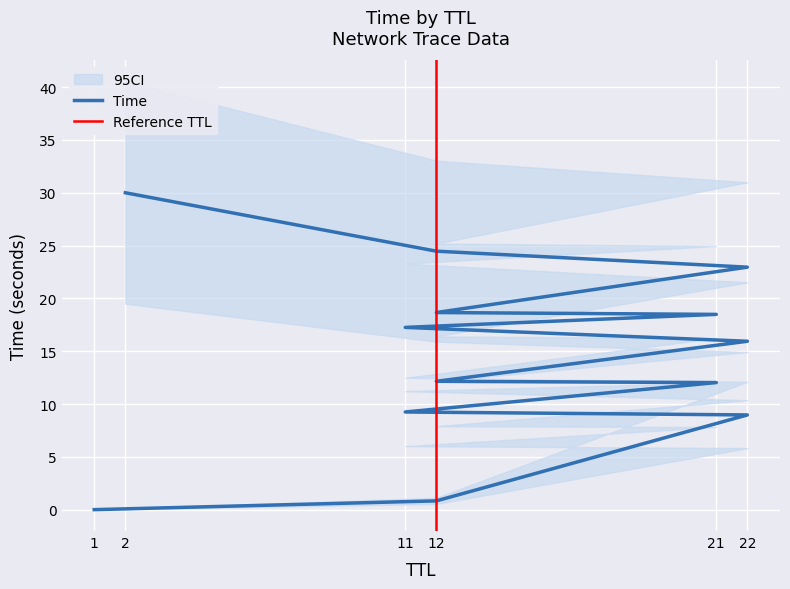

Is it true that the value at 22 is 15.9?

True